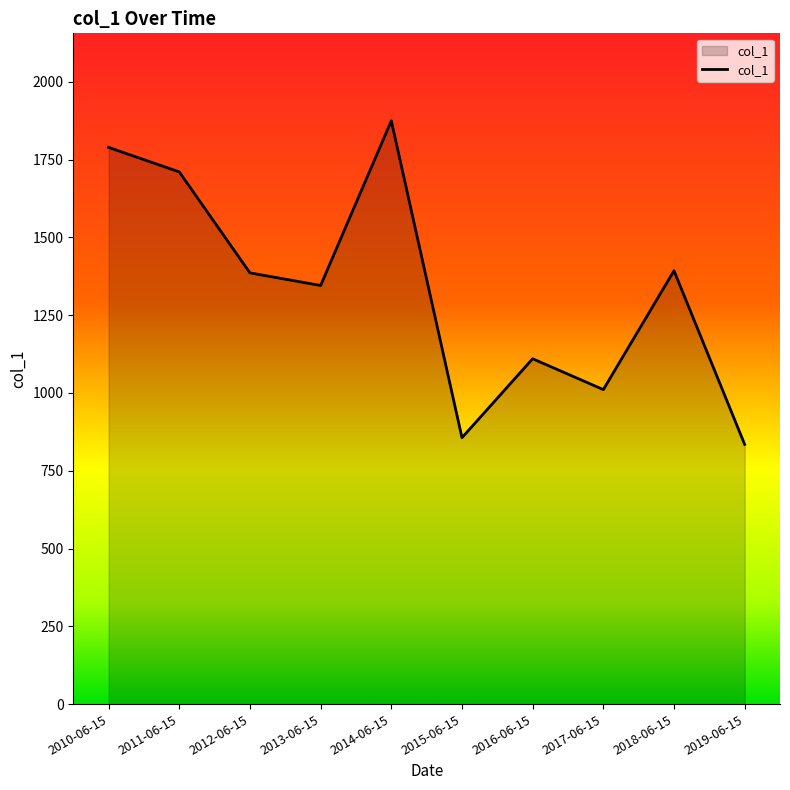

What is the sum of the values at 2019-06-15 and 2013-06-15?

2179.9